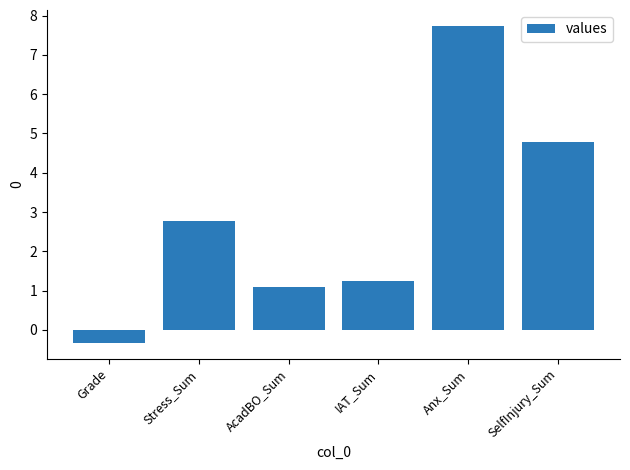

Is it true that the value at Anx_Sum is 13.6?

False